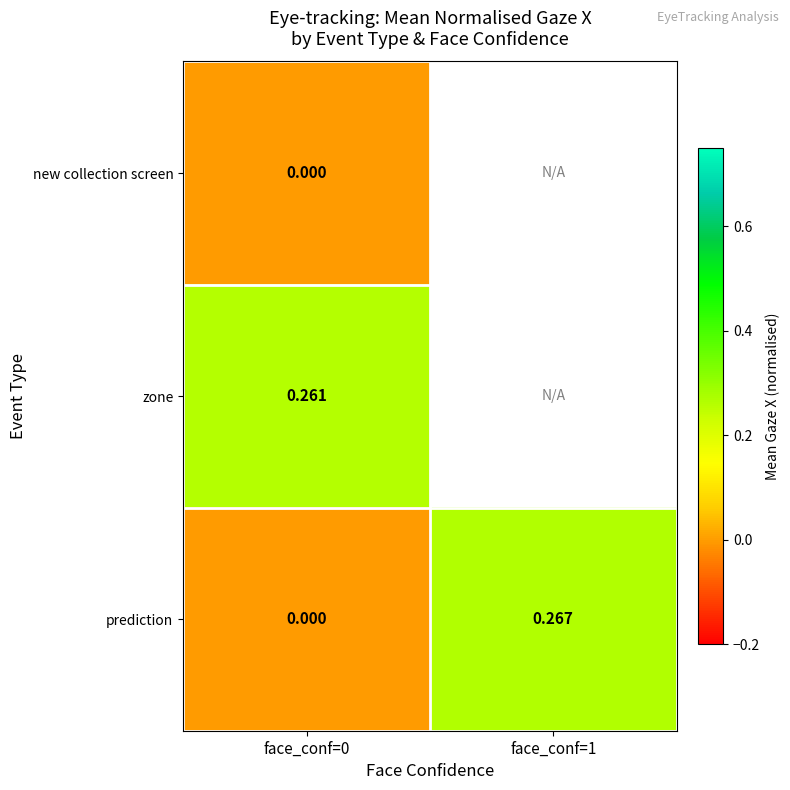

At how many categories does at least one series exceed 0?

2